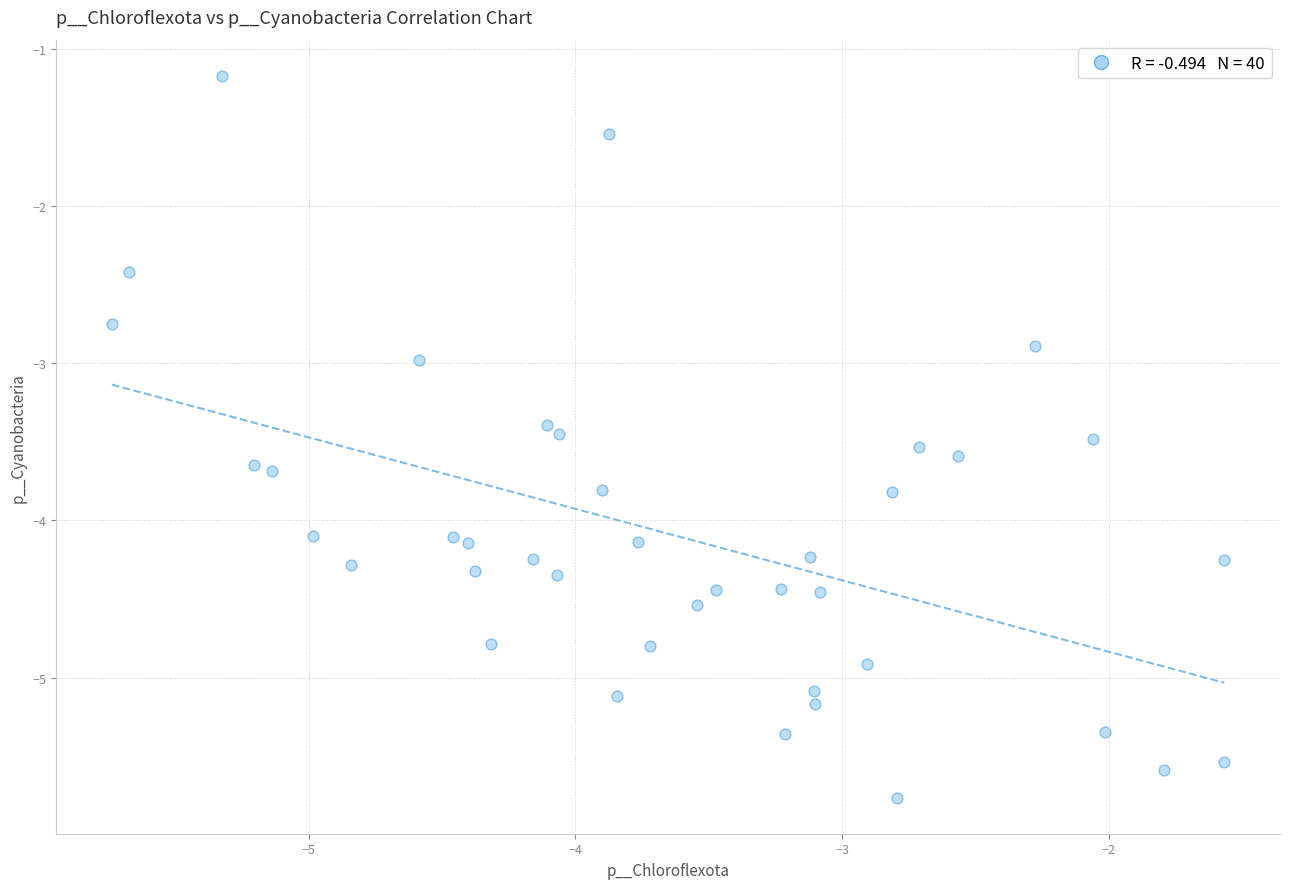

What is the range of X values (max minus min)?

4.2